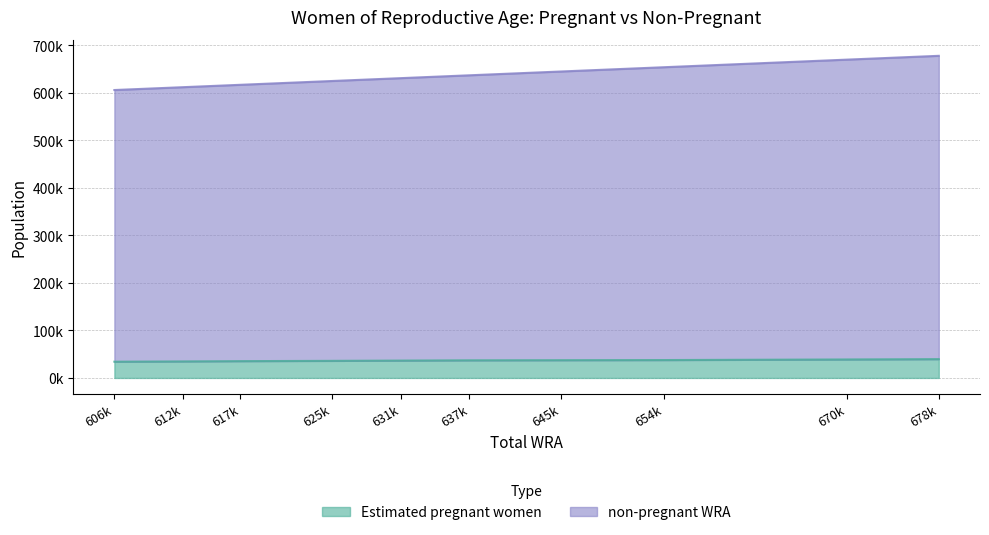

What is the spread (max minus min) of values at 612000?

542435.6